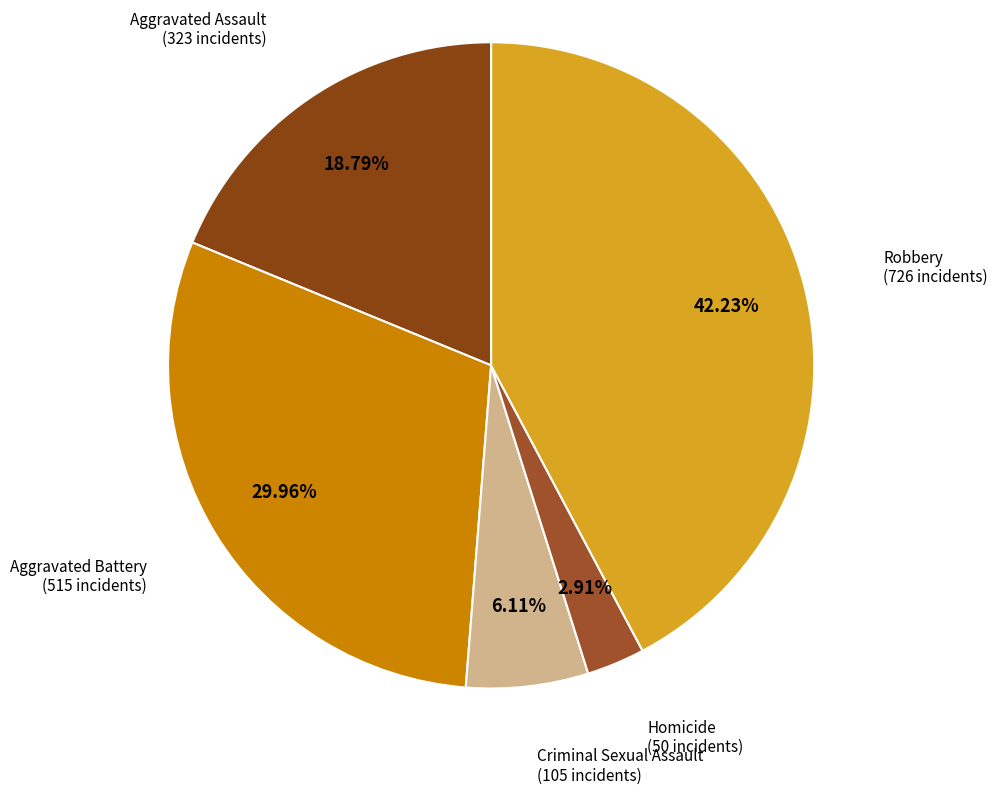

Count the number of slices in the pie.

5